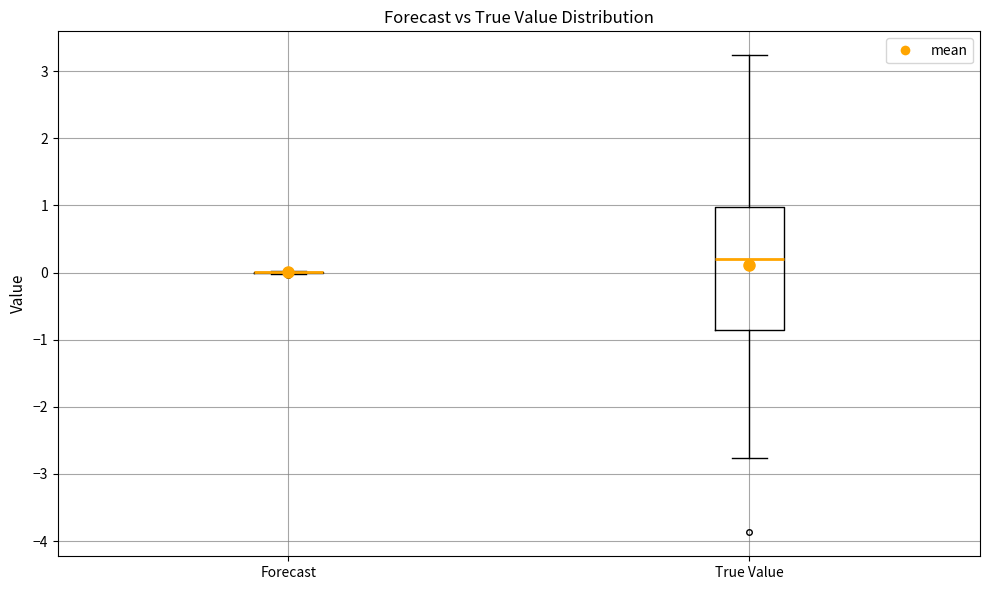

Reading left to right, read every box against the y-axis: the position of its median line, the range the box covers, and the ends of its whiskers. The values are not printed on the chart, so give them approximately, as read against the axis.

Forecast: box collapsed to a line at 0.0, whiskers 0.0 to 0.0
True Value: median 0.2, box -0.8 to 1.0, whiskers -2.8 to 3.2